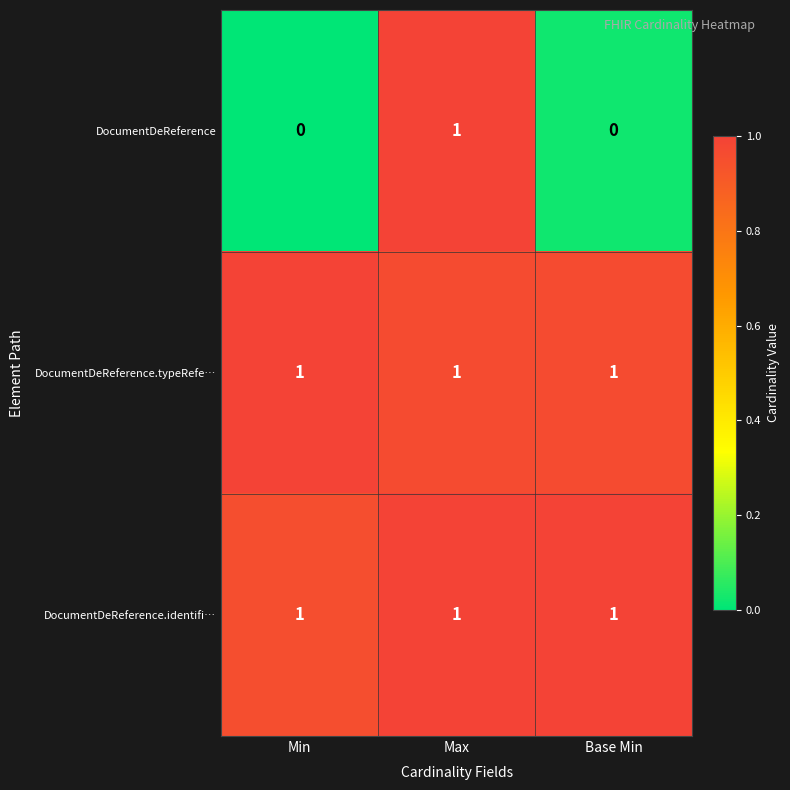

At which category is the sum across all series the highest?

Max